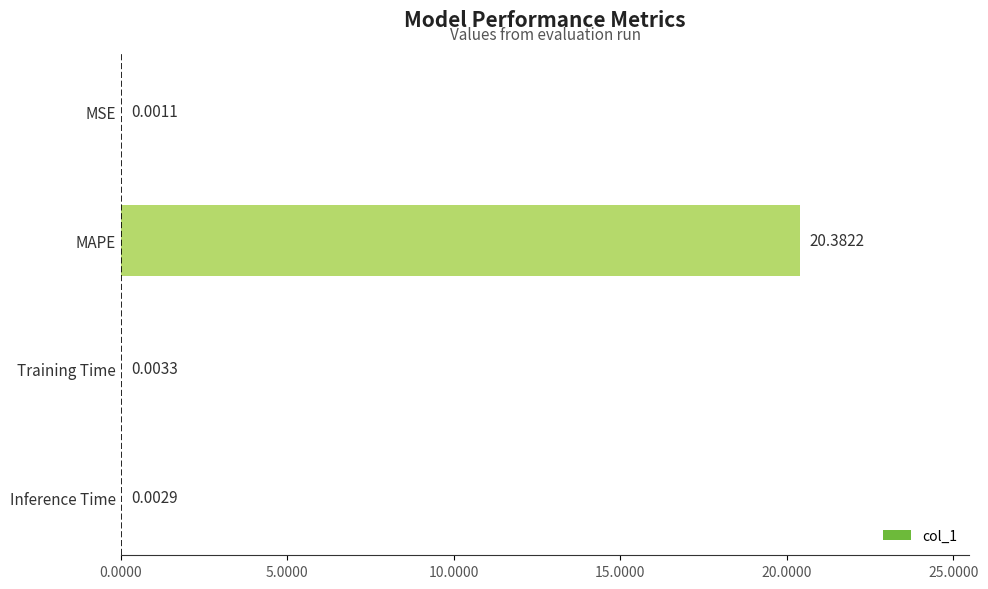

Between Inference Time and Training Time, which is larger?

Training Time